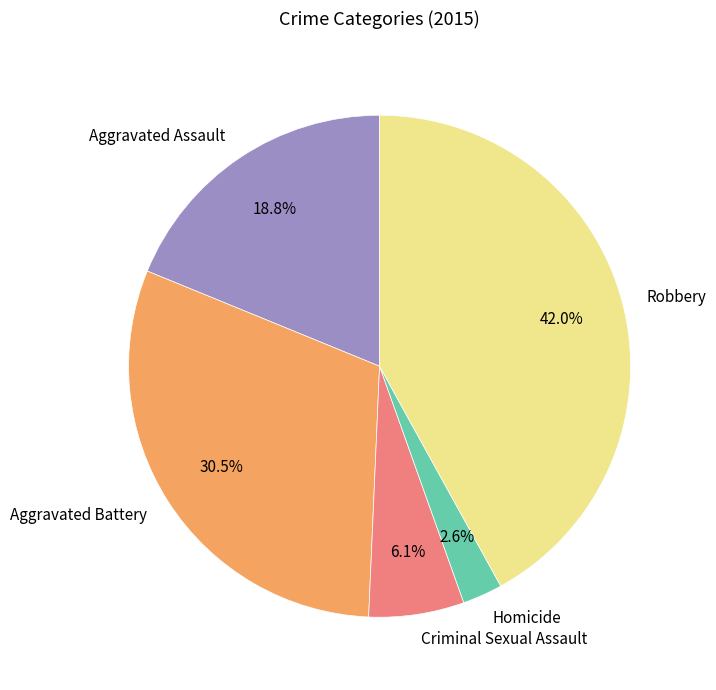

To the nearest percent, what is the average slice percentage?

20%